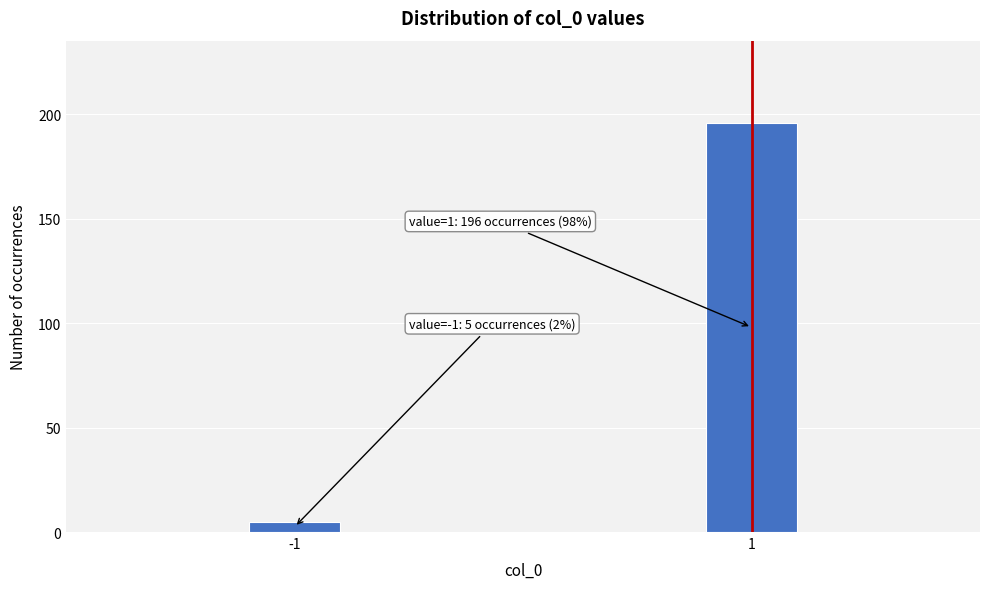

Reading left to right, extract all data points from this chart.

5	196